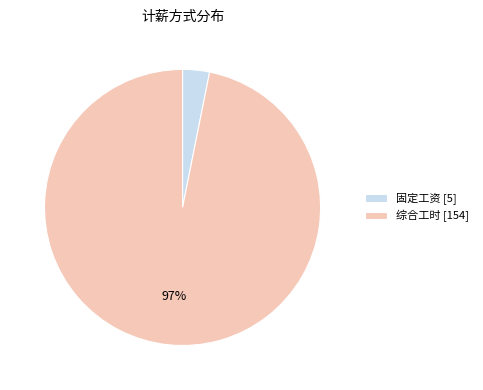

Is it true that 固定工资 is 3% of the pie?

True